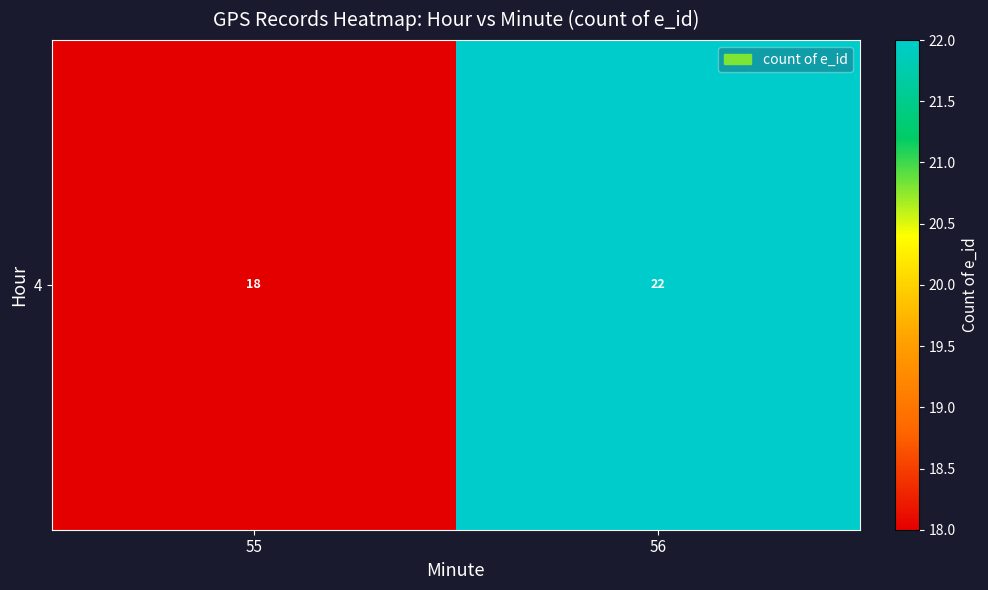

How many values are below 22?

1